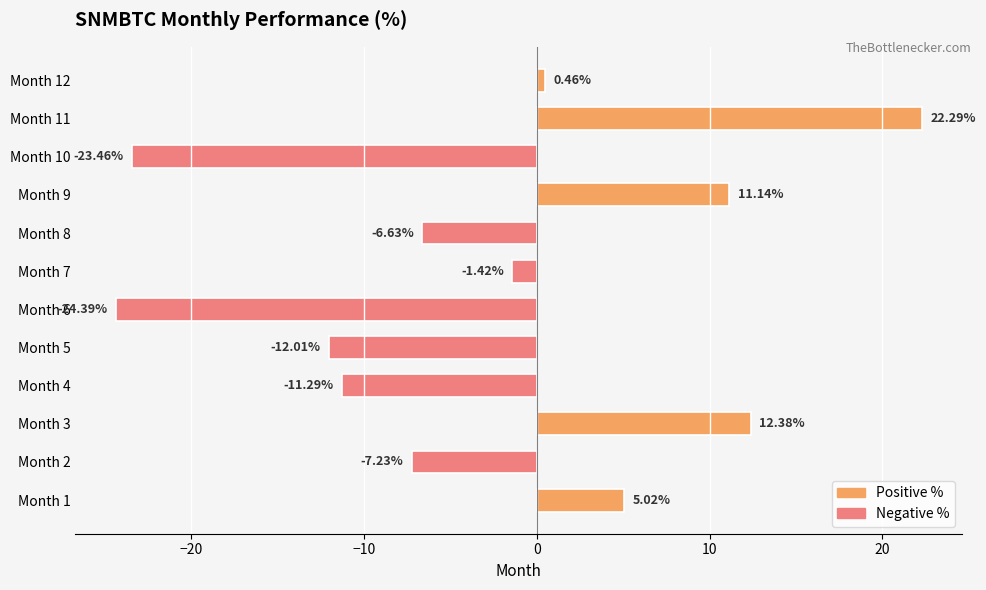

How many data points are above -1?

5